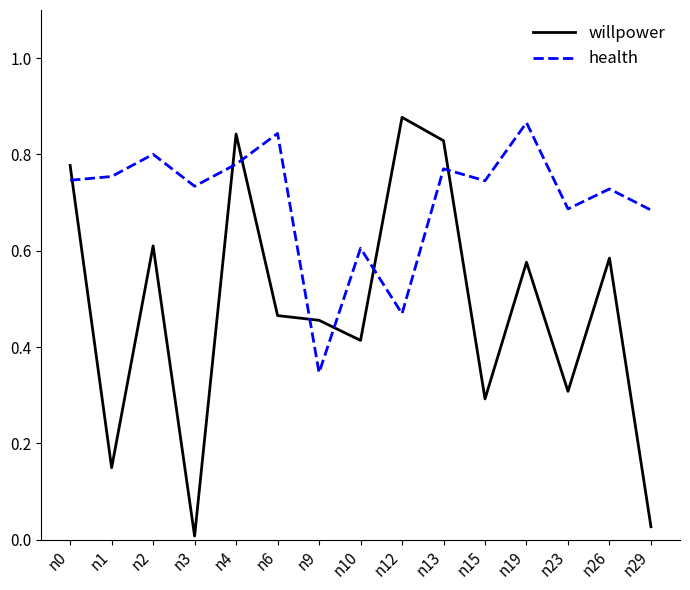

How many lines are shown in the chart?

2